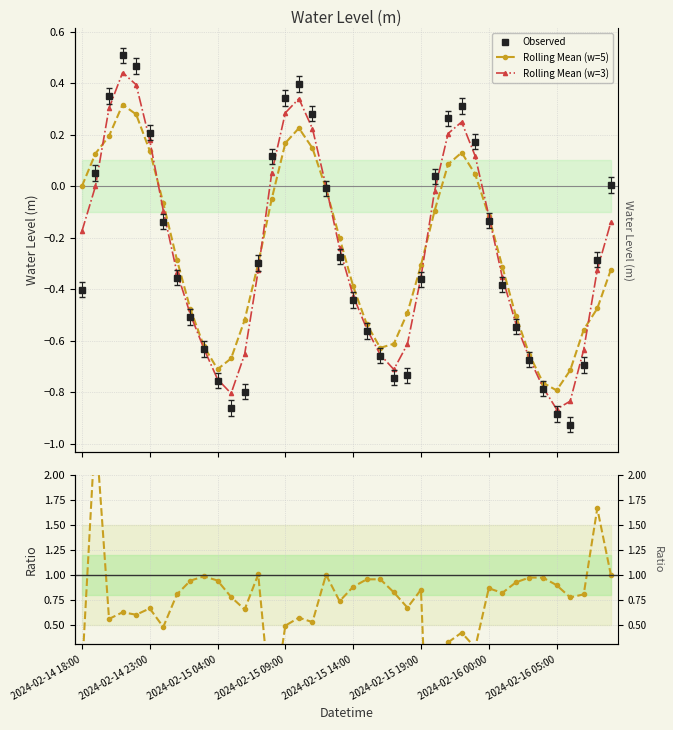

Does the chart have visible grid lines?

Yes